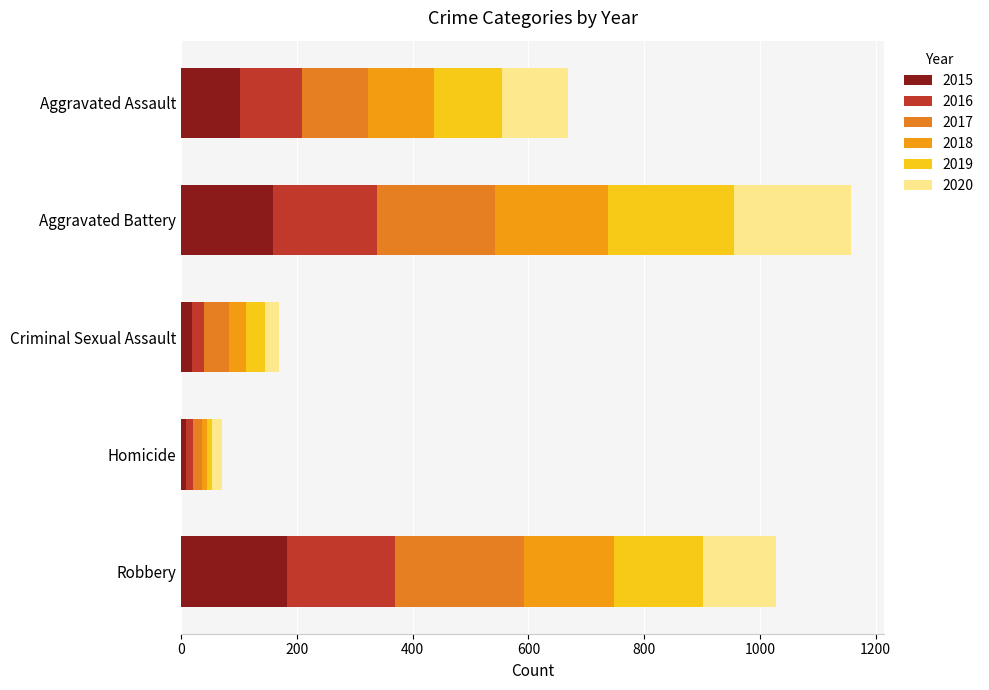

Count the number of data series in this chart.

6